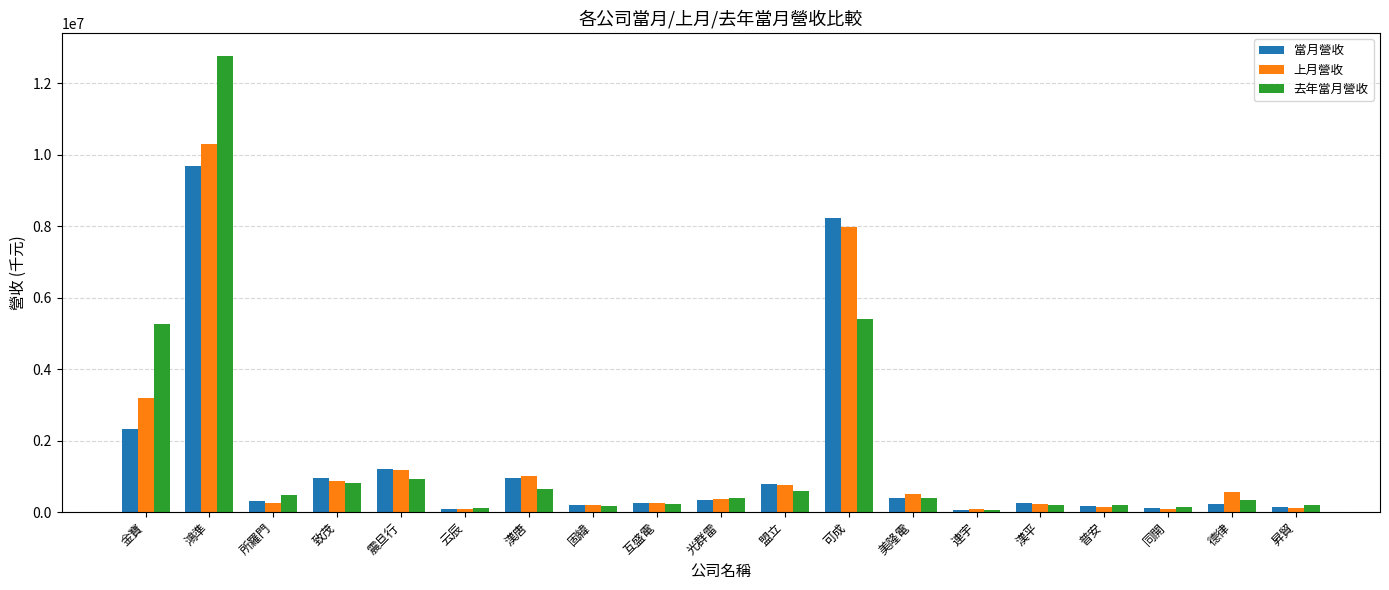

Is it true that 去年當月營收 equals 7863739 at 金寶?

False